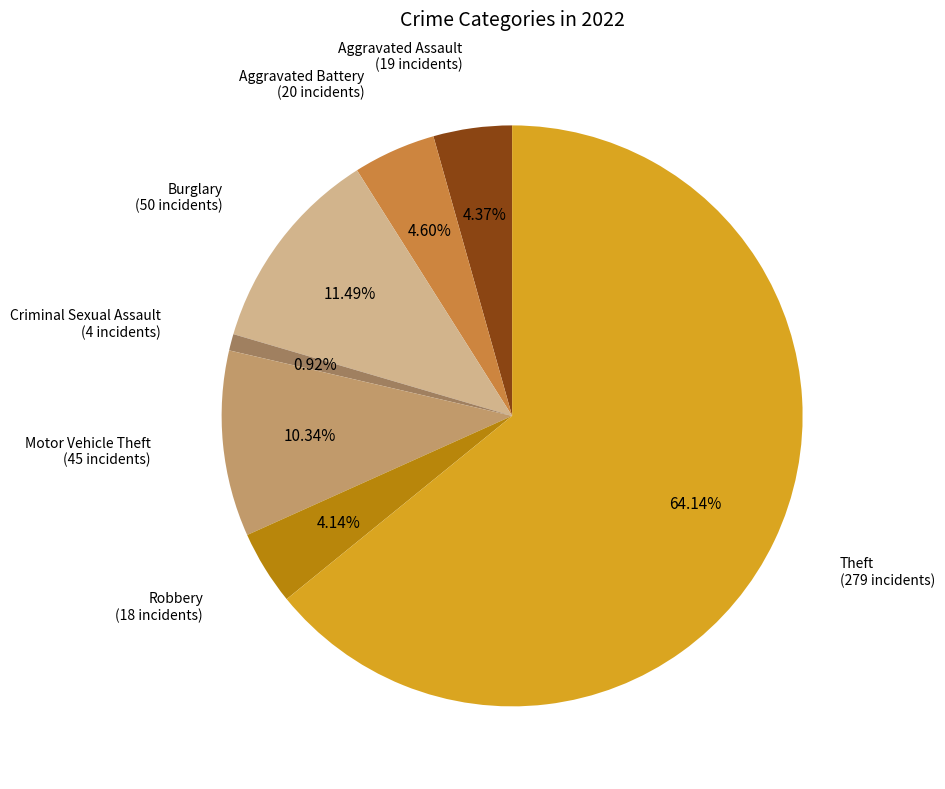

Does any single category account for the majority?

Yes